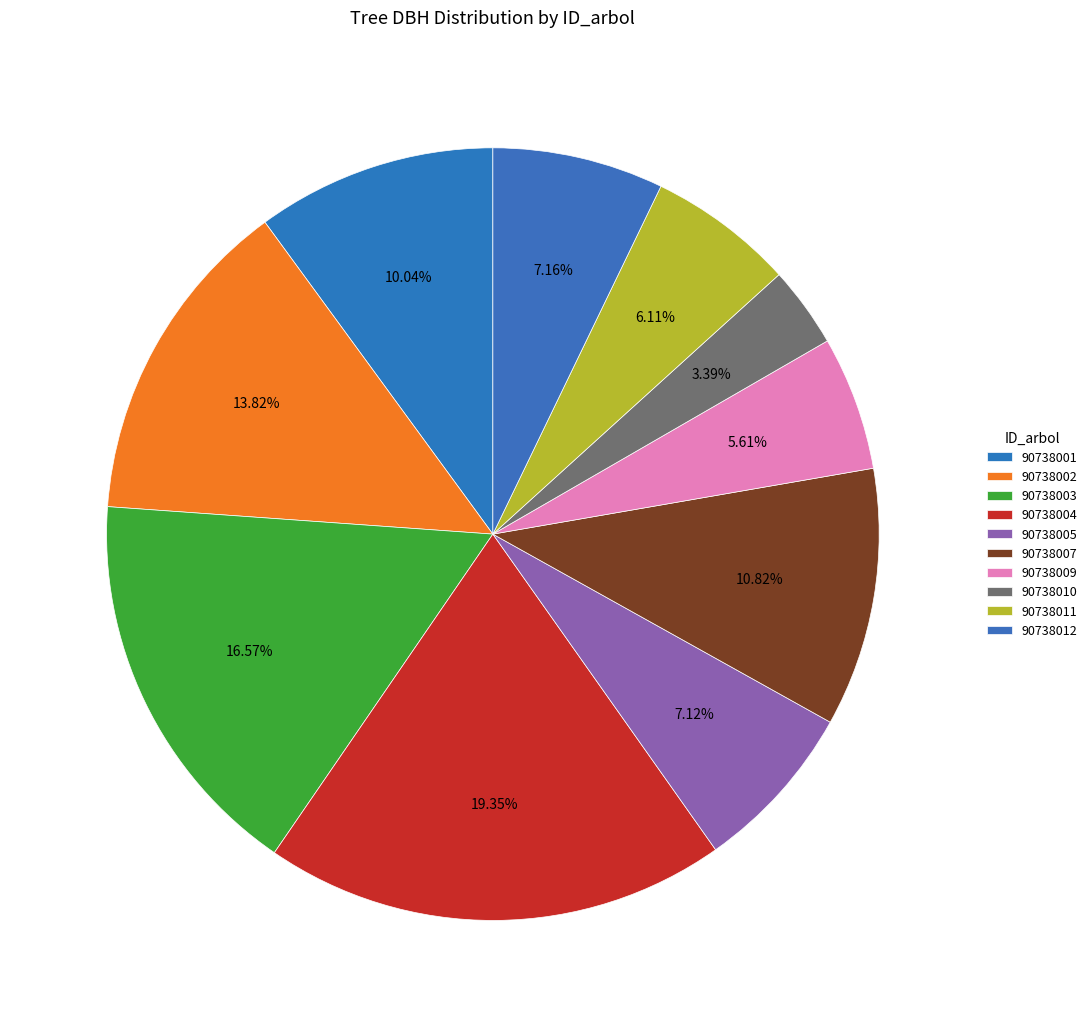

How many segments does this pie chart have?

10